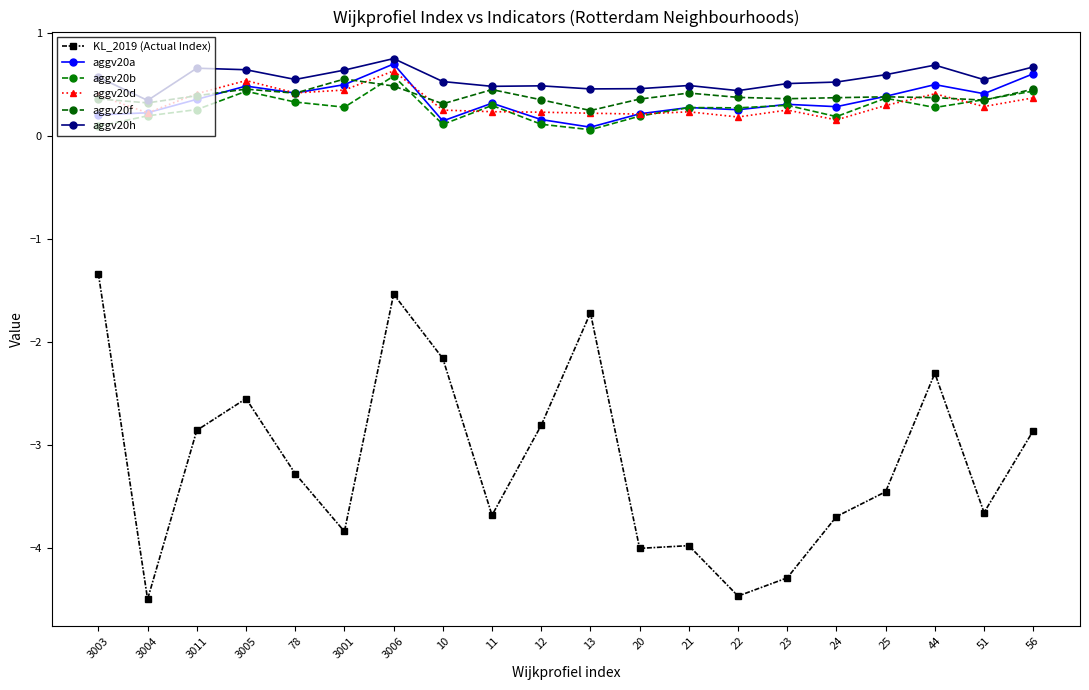

Reading right to left, extract all data points from this chart.

KL_2019 (Actual Index): 56=-2.9	51=-3.7	44=-2.3	25=-3.5	24=-3.7	23=-4.3	22=-4.5	21=-4.0	20=-4.0	13=-1.7	12=-2.8	11=-3.7	10=-2.2	3006=-1.5	3001=-3.8	78=-3.3	3005=-2.5	3011=-2.9	3004=-4.5	3003=-1.3
aggv20a: 56=0.6	51=0.4	44=0.5	25=0.4	24=0.3	23=0.3	22=0.3	21=0.3	20=0.2	13=0.1	12=0.2	11=0.3	10=0.1	3006=0.7	3001=0.5	78=0.4	3005=0.5	3011=0.4	3004=0.2	3003=0.2
aggv20b: 56=0.4	51=0.4	44=0.3	25=0.4	24=0.2	23=0.3	22=0.3	21=0.3	20=0.2	13=0.1	12=0.1	11=0.3	10=0.1	3006=0.6	3001=0.3	78=0.3	3005=0.4	3011=0.3	3004=0.2	3003=0.1
aggv20d: 56=0.4	51=0.3	44=0.4	25=0.3	24=0.2	23=0.3	22=0.2	21=0.2	20=0.2	13=0.2	12=0.2	11=0.2	10=0.3	3006=0.6	3001=0.4	78=0.4	3005=0.5	3011=0.4	3004=0.2	3003=0.4
aggv20f: 56=0.5	51=0.4	44=0.4	25=0.4	24=0.4	23=0.4	22=0.4	21=0.4	20=0.4	13=0.3	12=0.4	11=0.5	10=0.3	3006=0.5	3001=0.6	78=0.4	3005=0.5	3011=0.4	3004=0.3	3003=0.4
aggv20h: 56=0.7	51=0.6	44=0.7	25=0.6	24=0.5	23=0.5	22=0.4	21=0.5	20=0.5	13=0.5	12=0.5	11=0.5	10=0.5	3006=0.8	3001=0.6	78=0.6	3005=0.6	3011=0.7	3004=0.3	3003=0.6